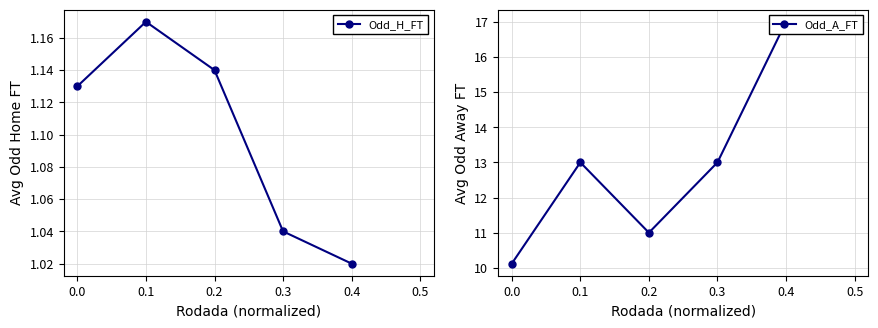

What is the sum of all Odd_A_FT values?

64.1